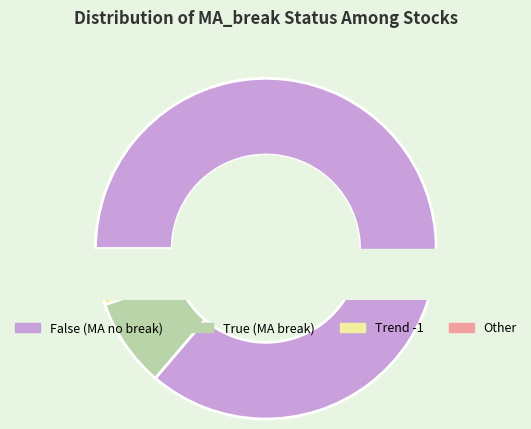

Is it true that -1.0 is 3% of the pie?

True